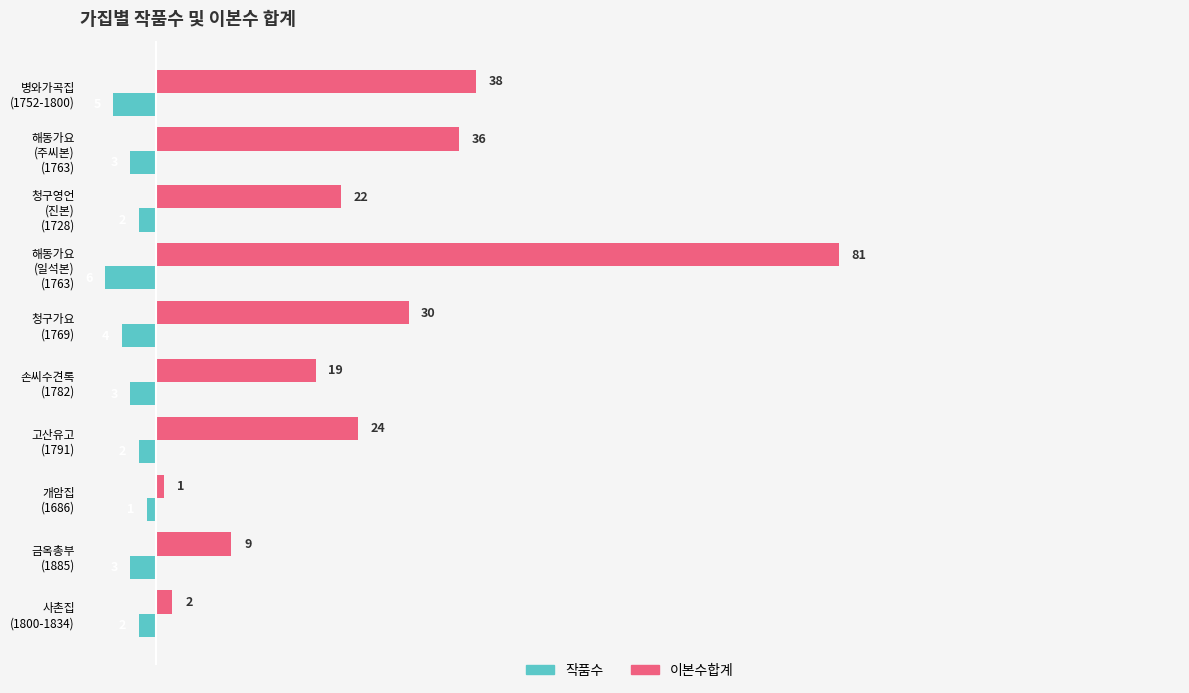

List the series in order of their overall mean, highest first.

이본수합계, 작품수